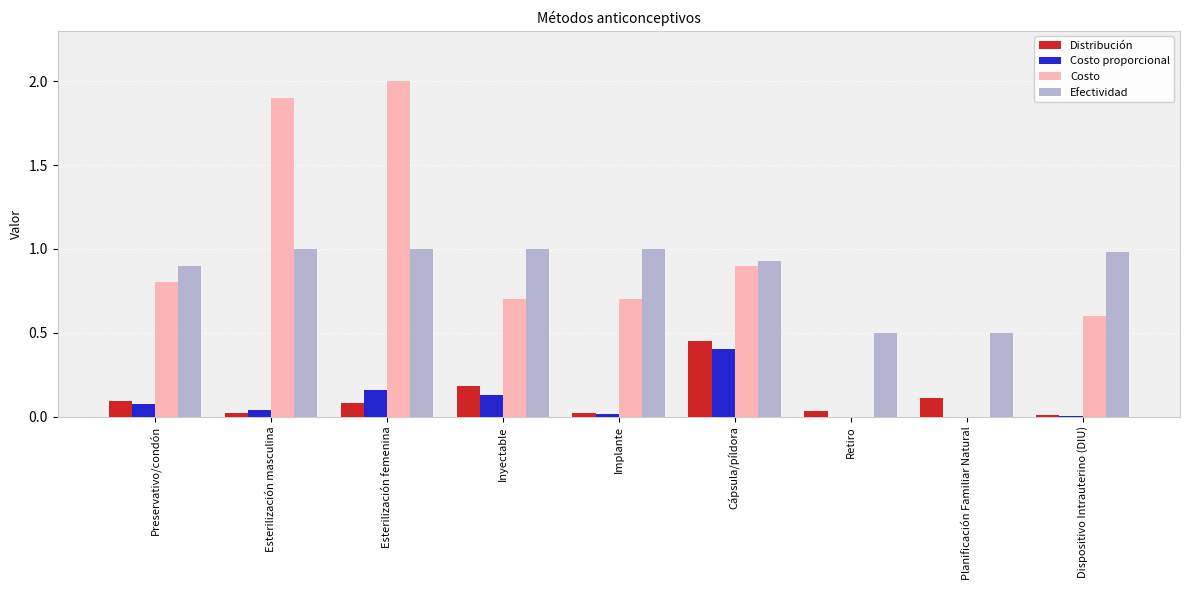

What is the total value across all series at Dispositivo Intrauterino (DIU)?

1.6